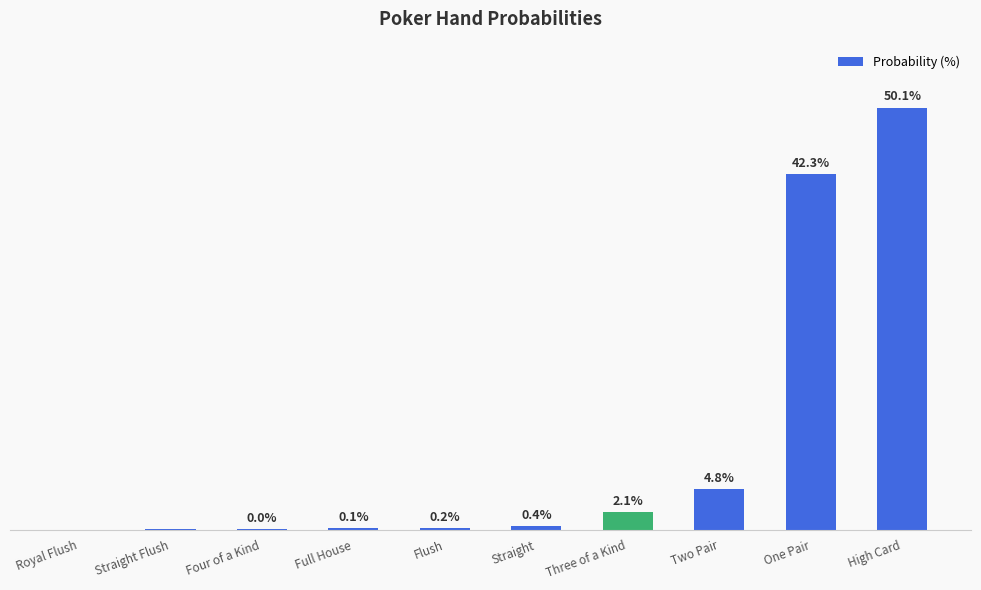

Are the bars grouped side by side (vs. stacked)?

No